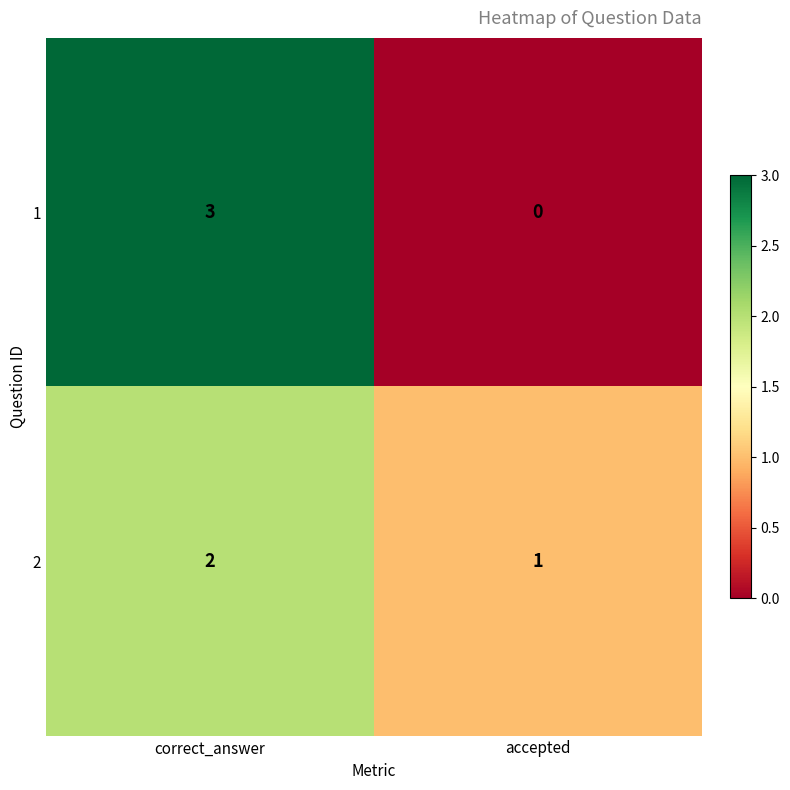

True or false: 2 has a value of 3 at correct_answer.

False